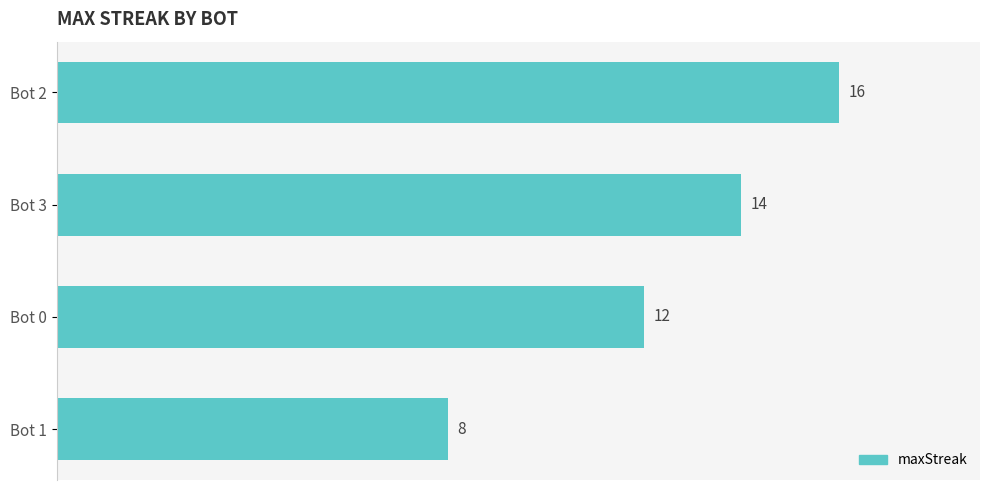

What is the label of the 2nd bar from the top?

Bot 3